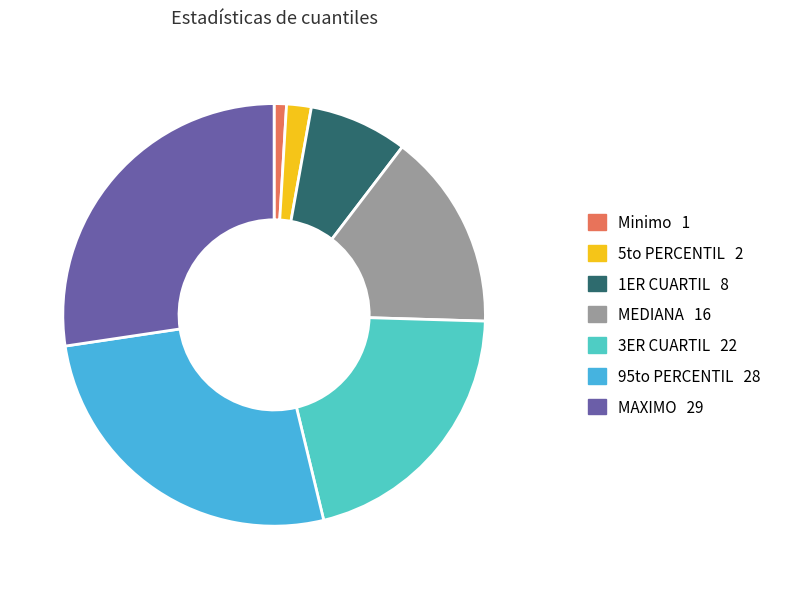

Which slice is the smallest?

Minimo